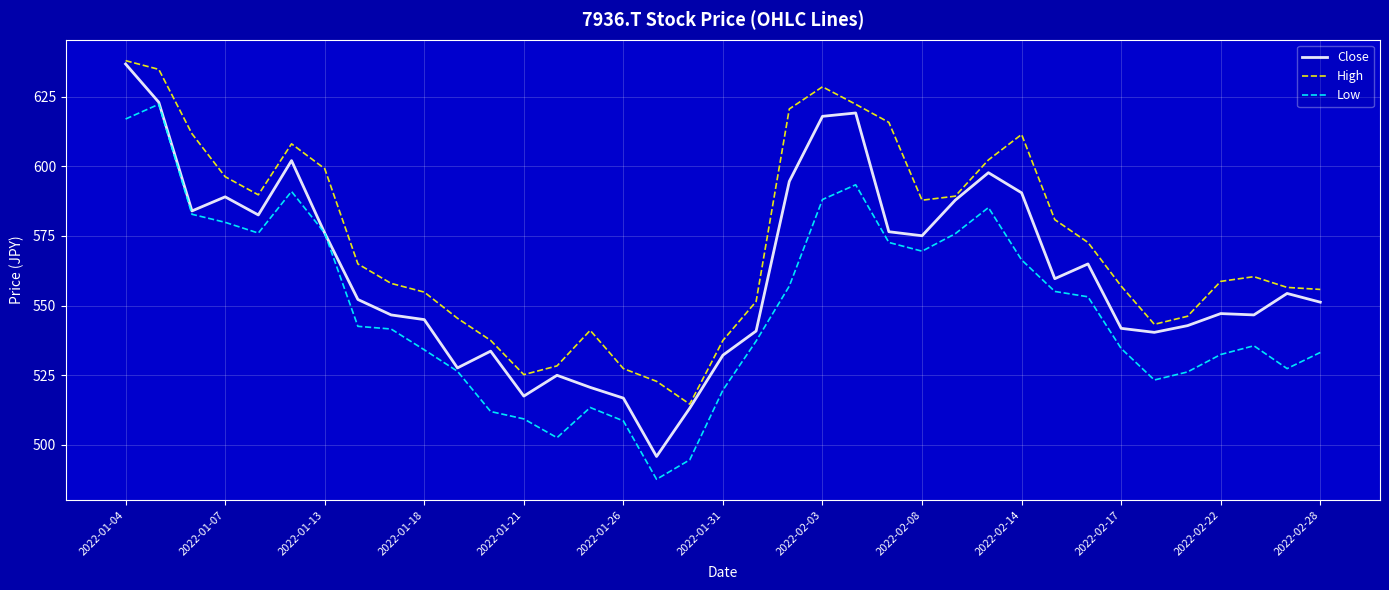

What are all the series names shown in the legend?

Close, High, Low